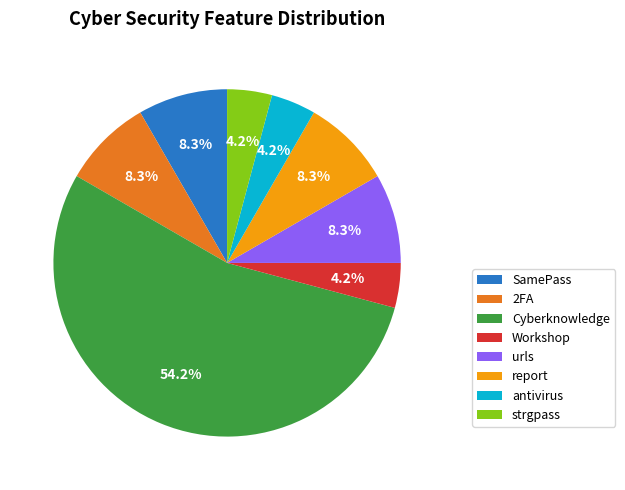

What is the largest slice in the pie chart?

Cyberknowledge